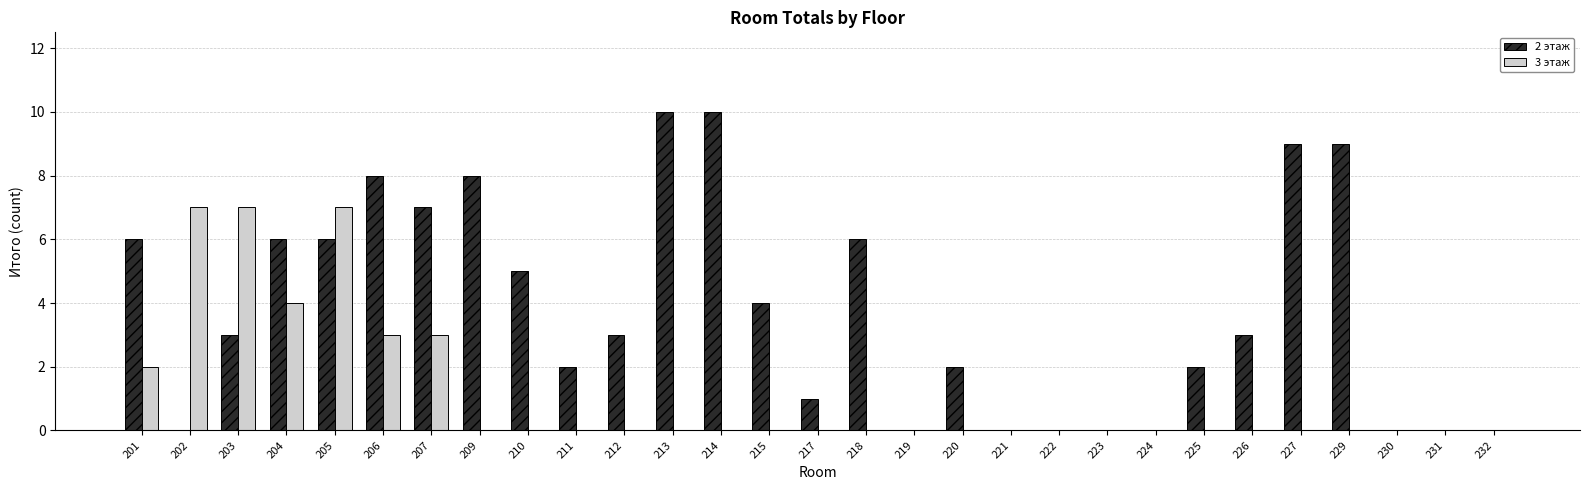

Reading left to right, list all the values displayed in this chart.

2 этаж: 201=6	202=0	203=3	204=6	205=6	206=8	207=7	209=8	210=5	211=2	212=3	213=10	214=10	215=4	217=1	218=6	219=0	220=2	221=0	222=0	223=0	224=0	225=2	226=3	227=9	229=9	230=0	231=0	232=0
3 этаж: 201=2	202=7	203=7	204=4	205=7	206=3	207=3	209=0	210=0	211=0	212=0	213=0	214=0	215=0	217=0	218=0	219=0	220=0	221=0	222=0	223=0	224=0	225=0	226=0	227=0	229=0	230=0	231=0	232=0